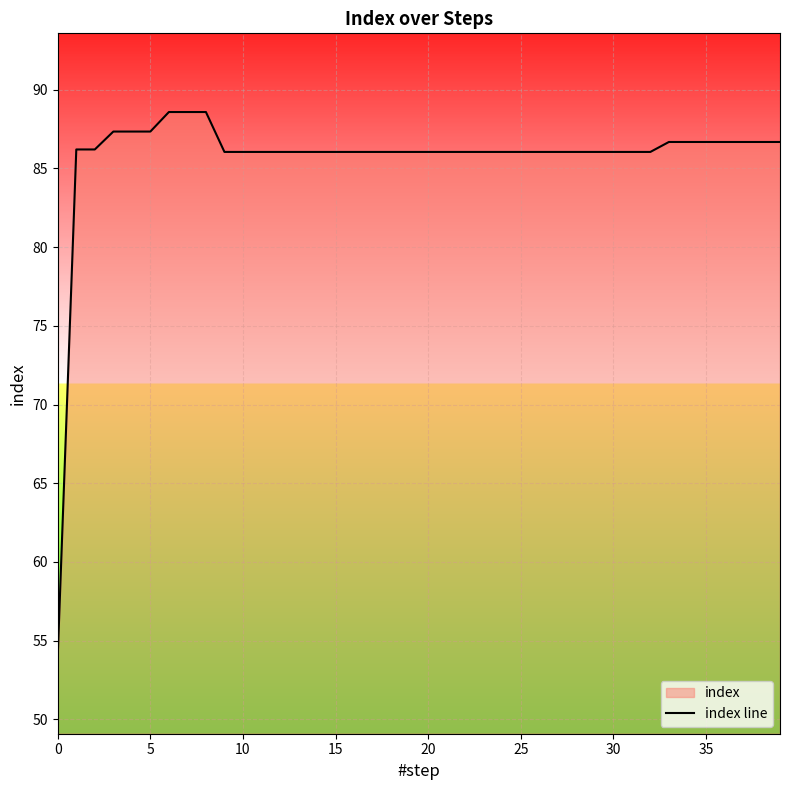

What is the minimum value shown in the chart?

54.1